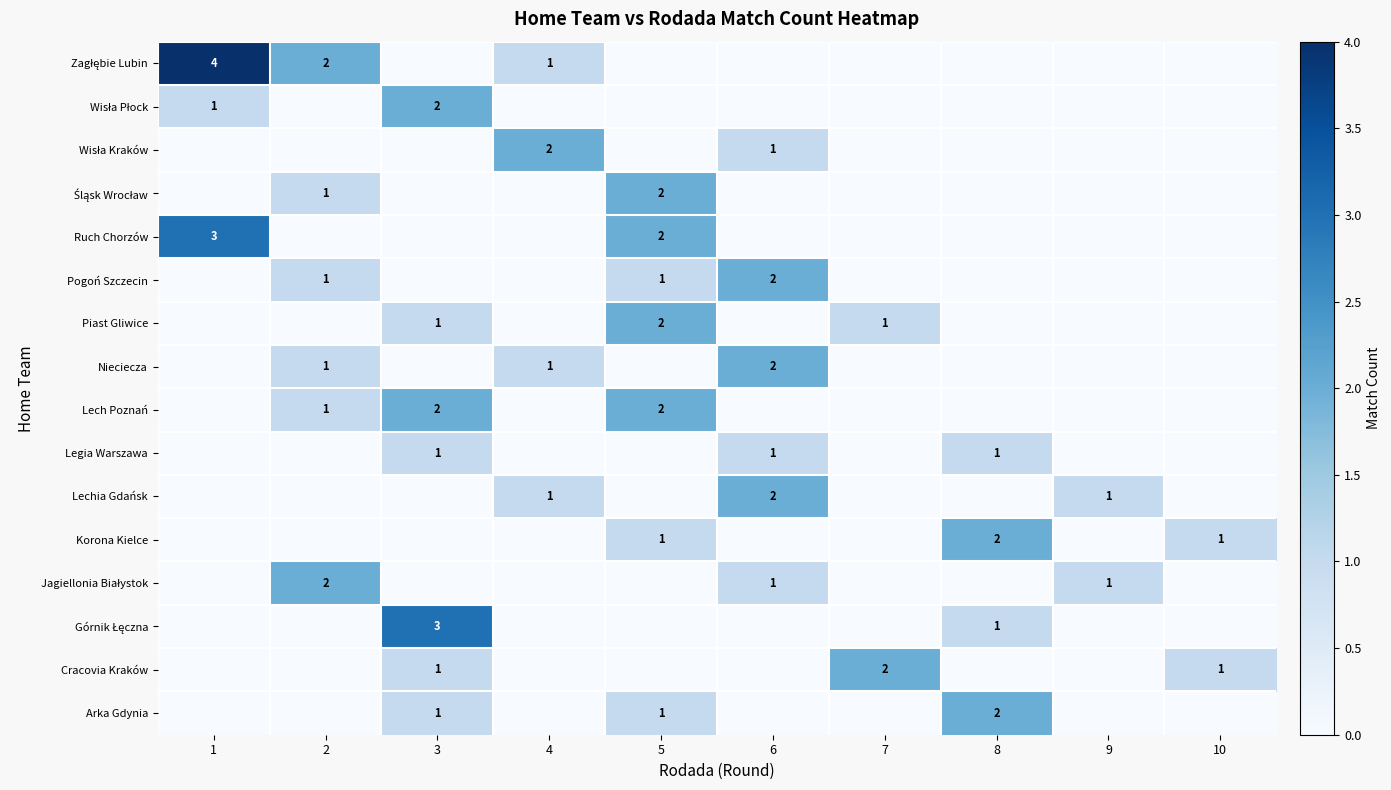

Is it true that Pogoń Szczecin equals 2 at 5?

False